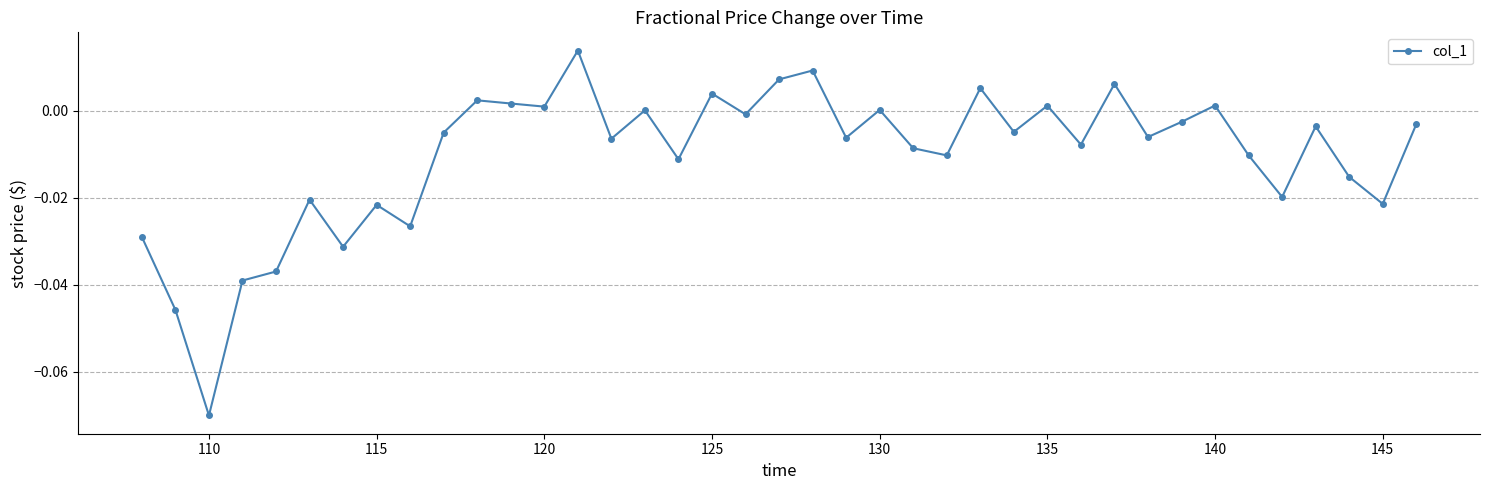

What is the sum of all values?

-0.4